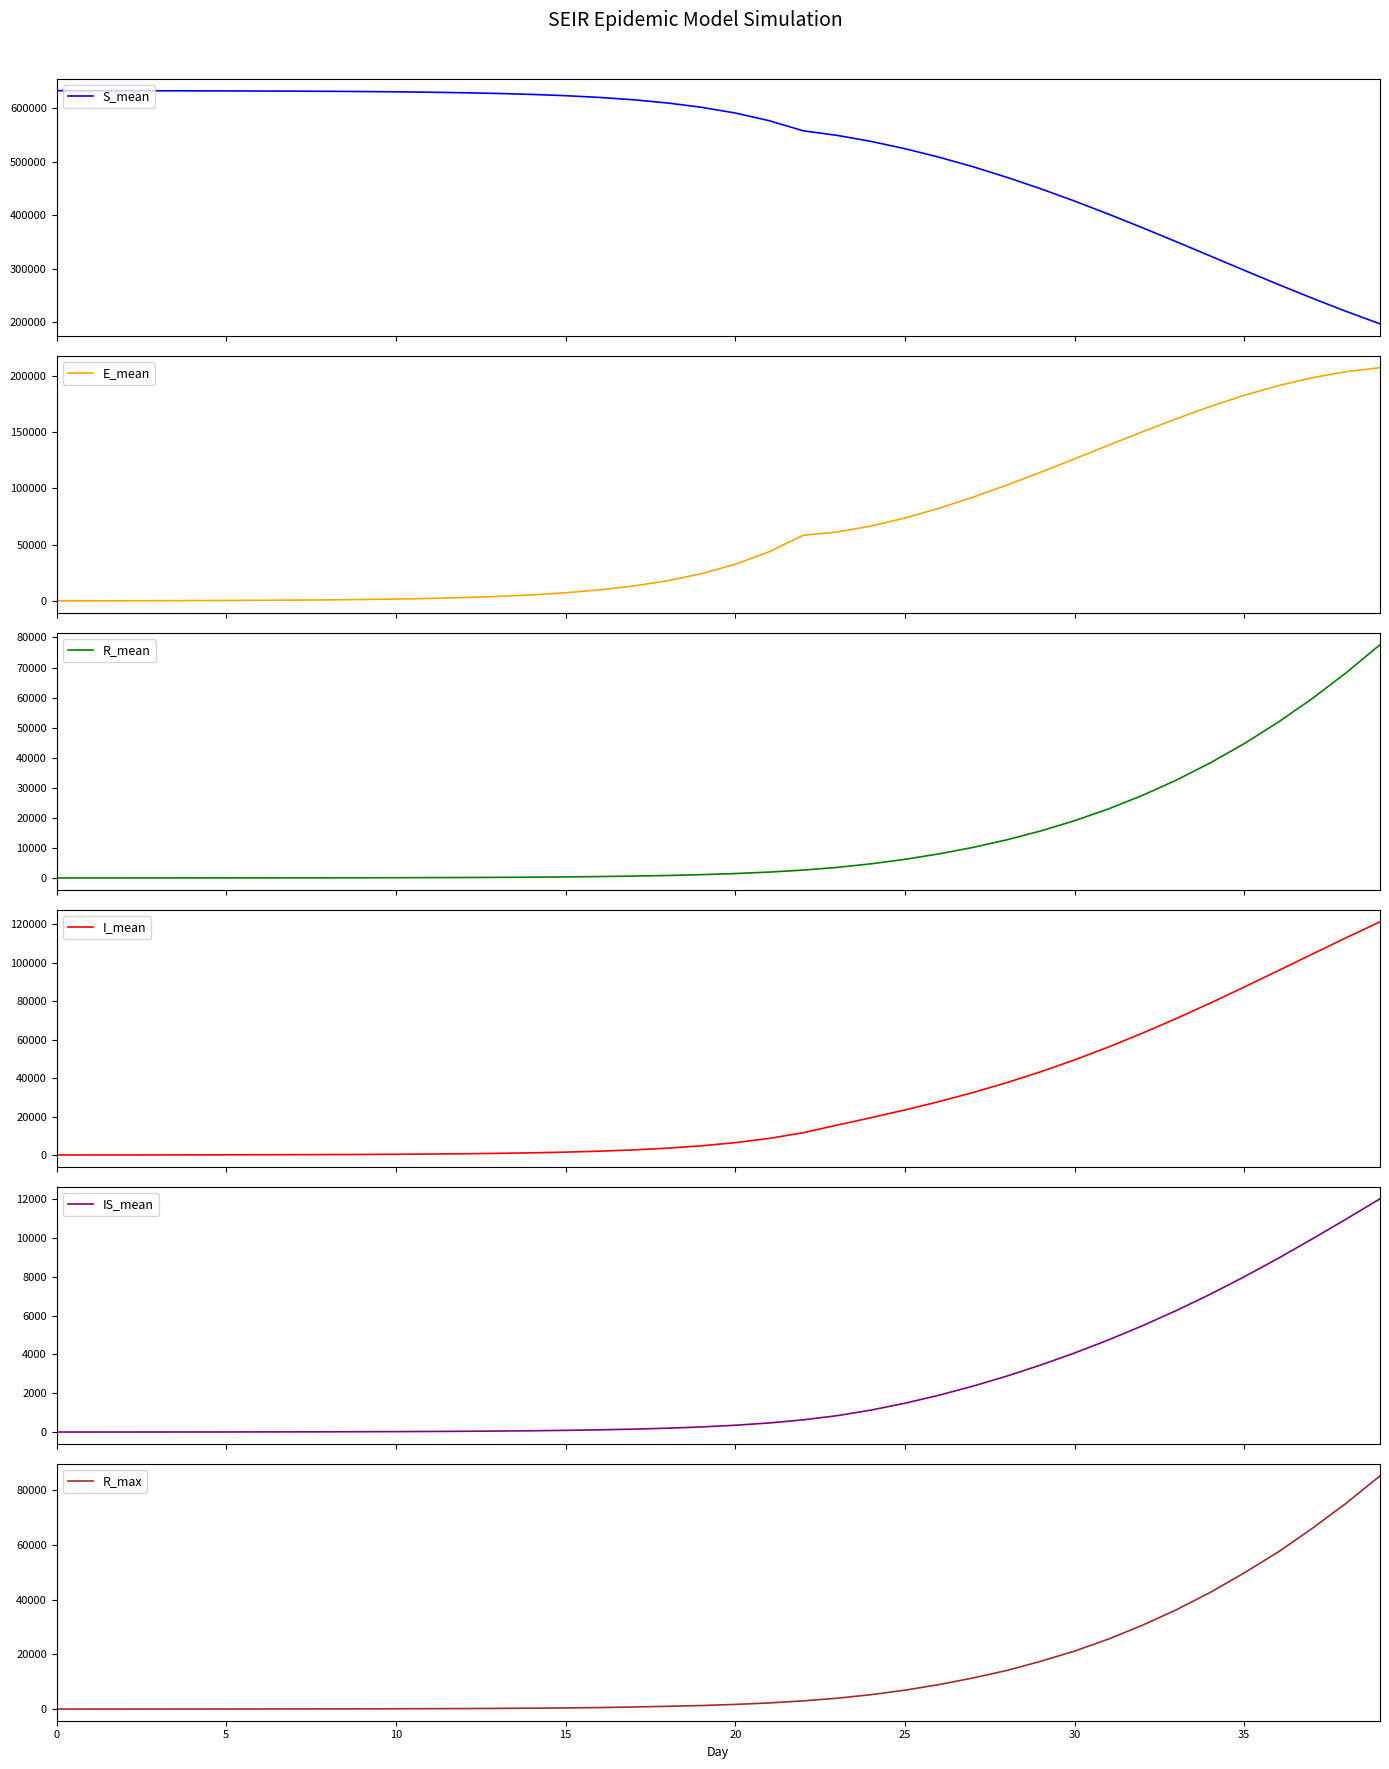

What is the minimum value for S_mean?

197050.0